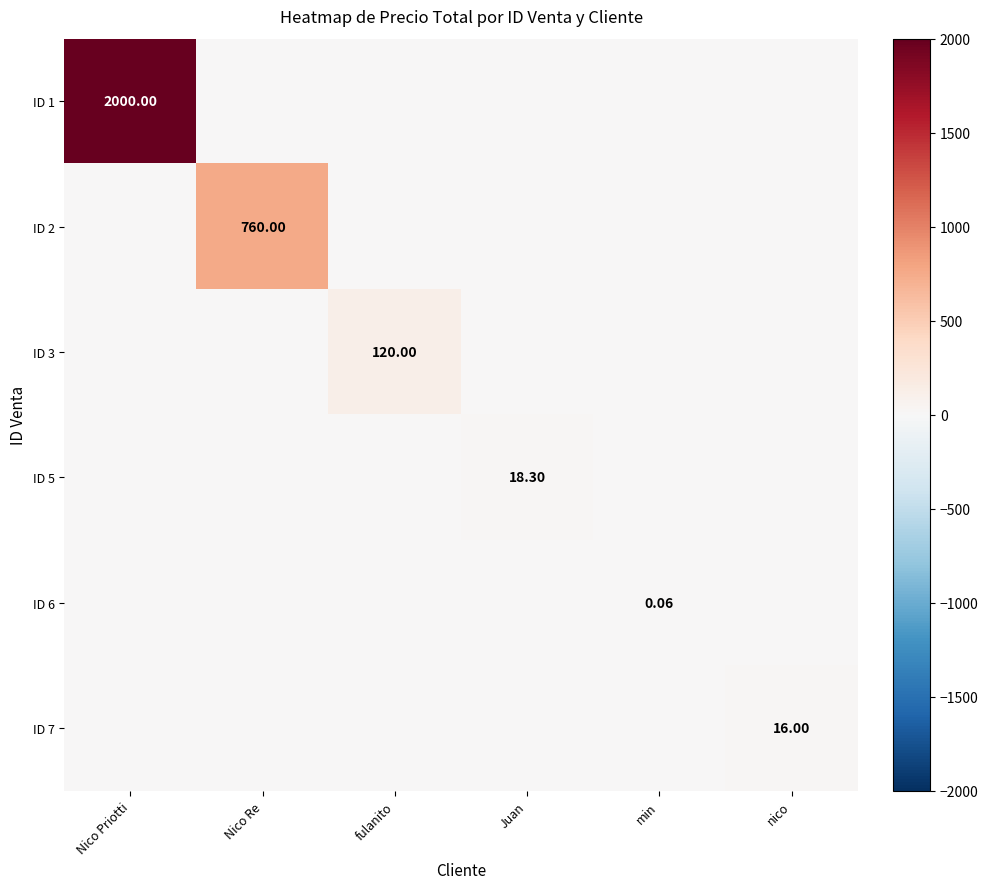

Rank the series by their maximum value, from highest to lowest.

ID 1, ID 2, ID 3, ID 5, ID 7, ID 6